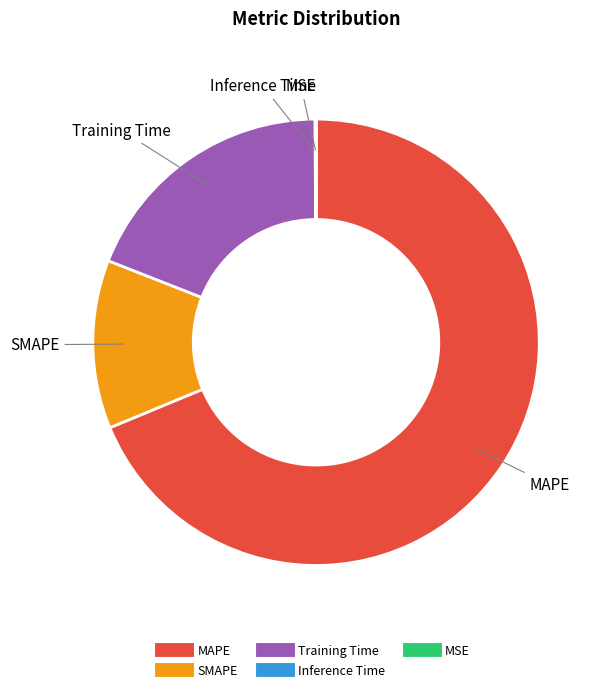

The MAPE slice represents 76% of the pie. True or false?

False